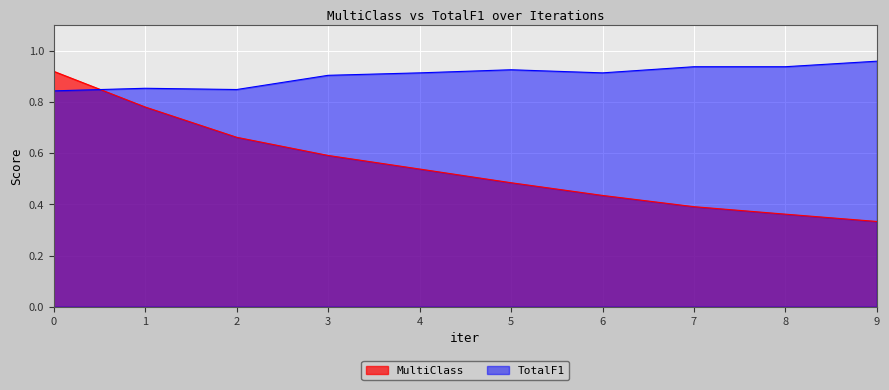

Which label corresponds to the largest value in the chart?

9